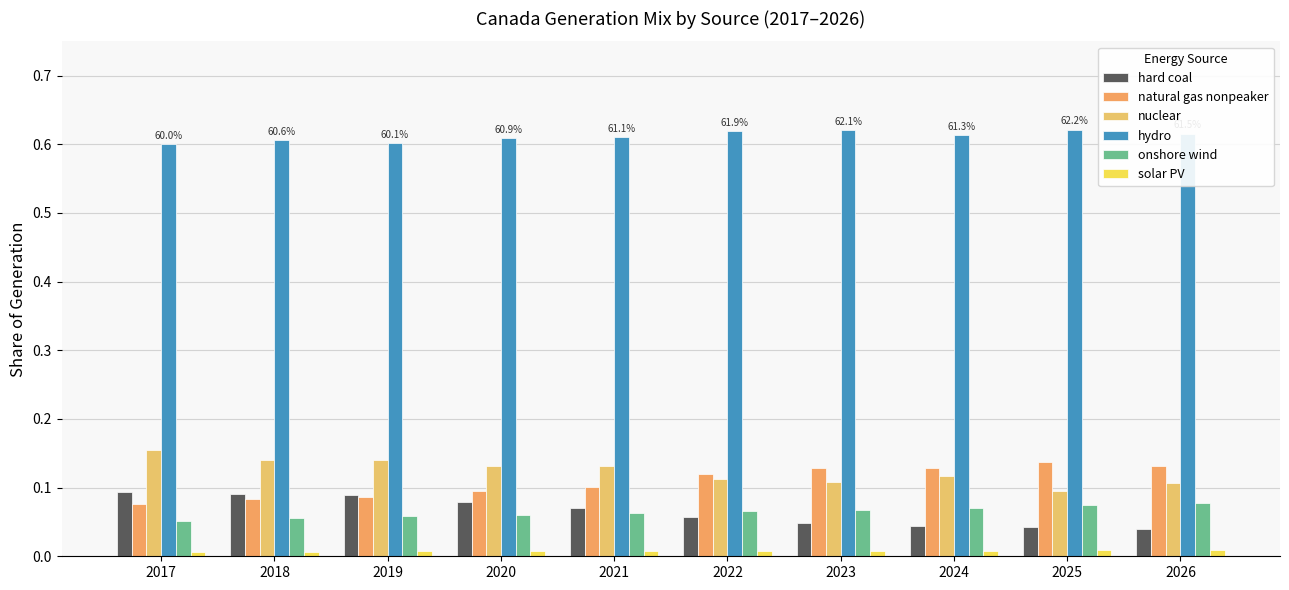

What is the greatest value displayed?

0.6